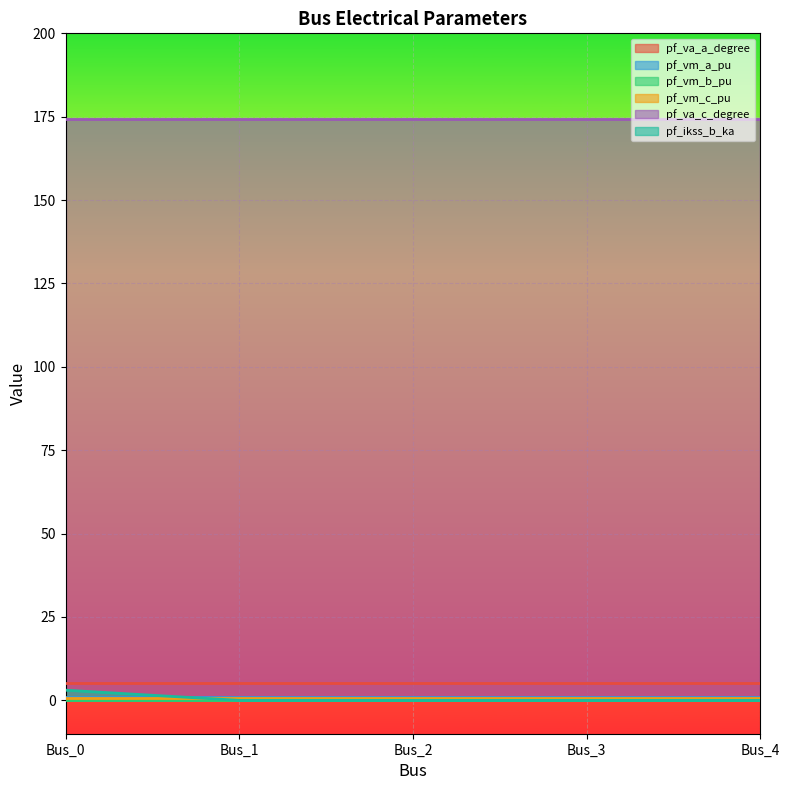

At Bus_3, list the series in order from largest to smallest.

pf_va_c_degree, pf_va_a_degree, pf_vm_a_pu, pf_vm_c_pu, pf_vm_b_pu, pf_ikss_b_ka